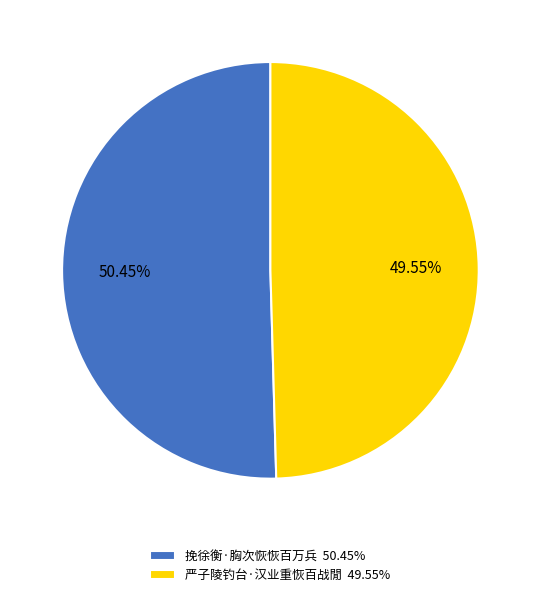

To the nearest percent, what percentage of the pie is 挽徐衡·胸次恢恢百万兵?

50%